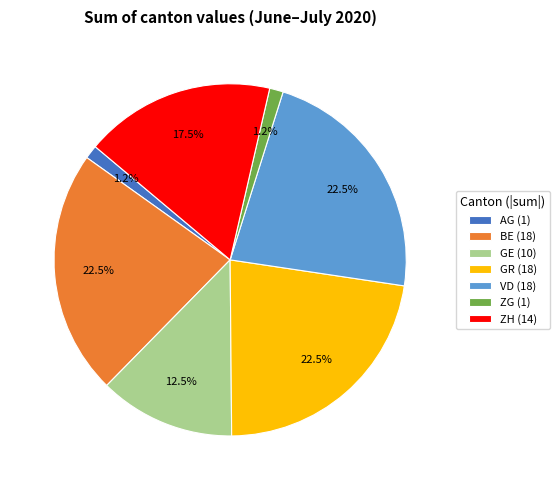

Is the sum of ZG (1) and GR (18) greater than half?

No